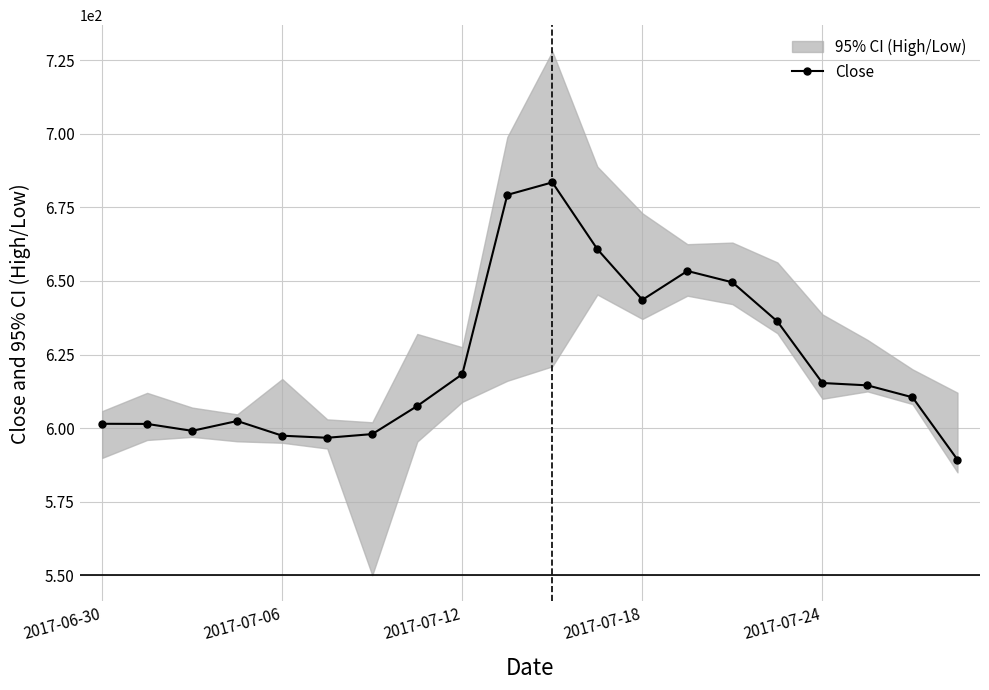

Between 11 and 18, which is larger?

11